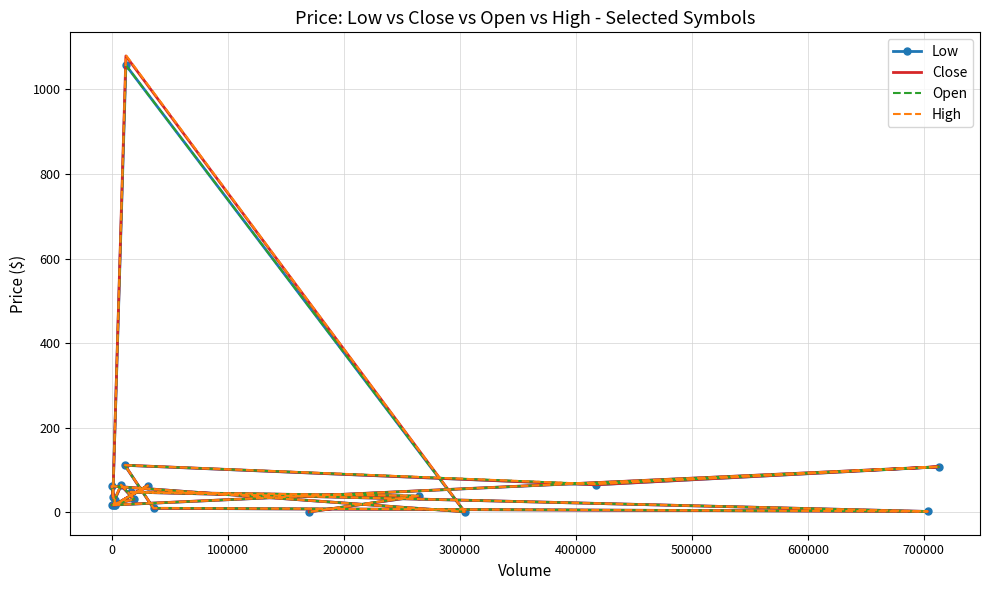

True or false: High and Low cross at least once.

False